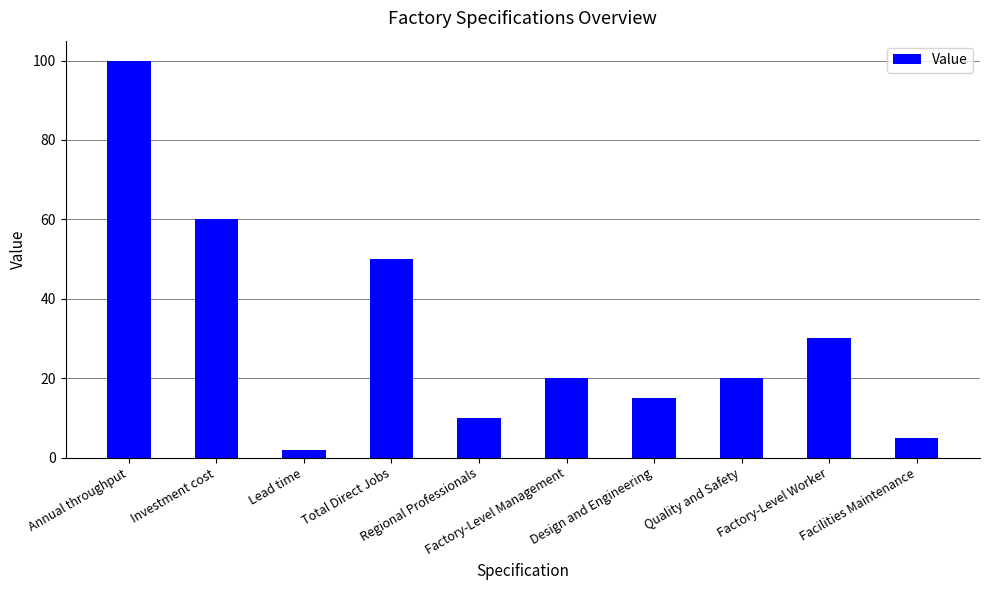

True or false: the data shows 12 at Quality and Safety.

False